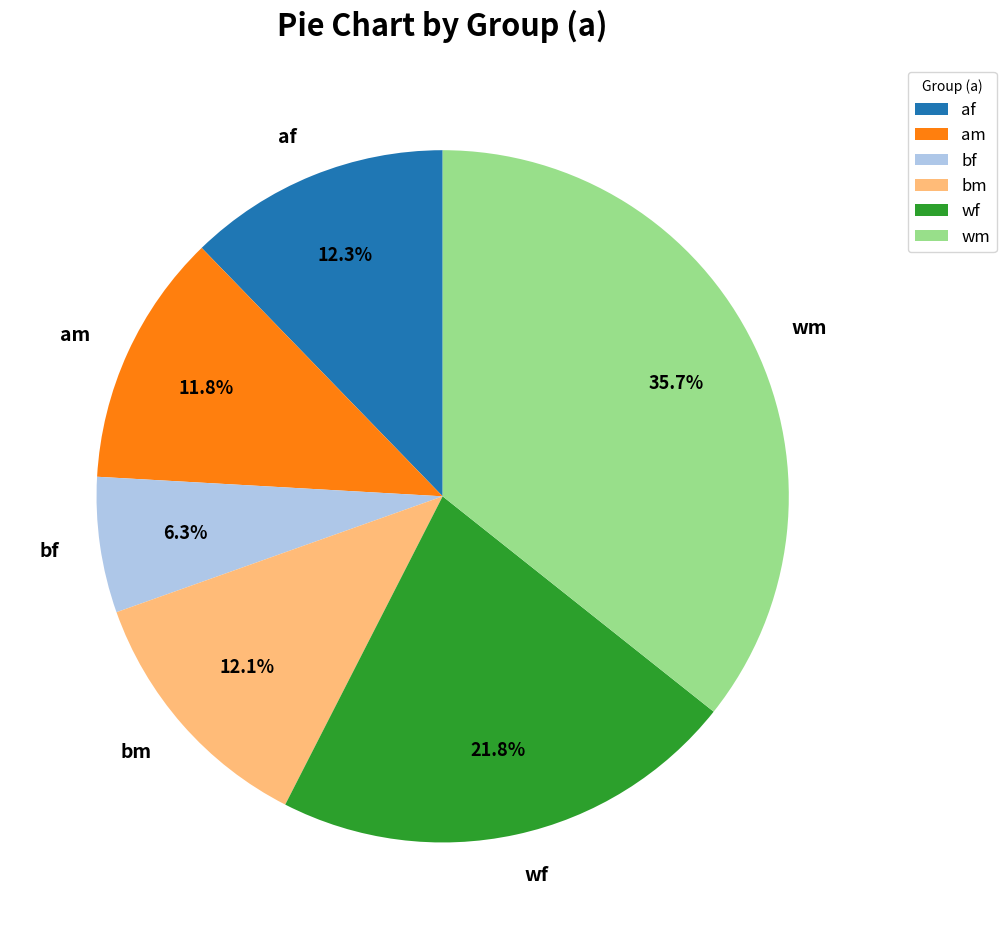

How many slices are in this pie chart?

6